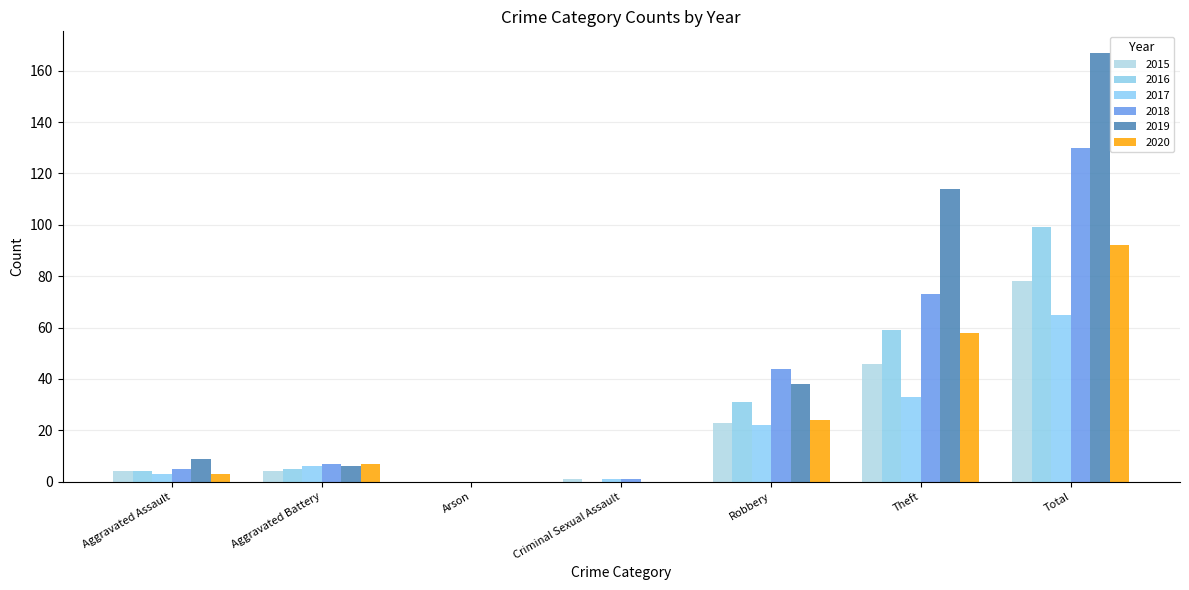

Which series has the largest range (max minus min)?

2019